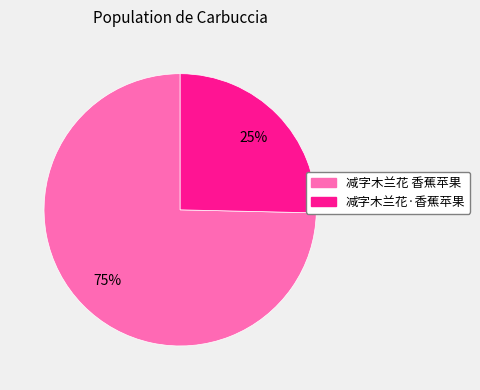

Rank the categories by value from highest to lowest.

减字木兰花 香蕉苹果, 减字木兰花·香蕉苹果